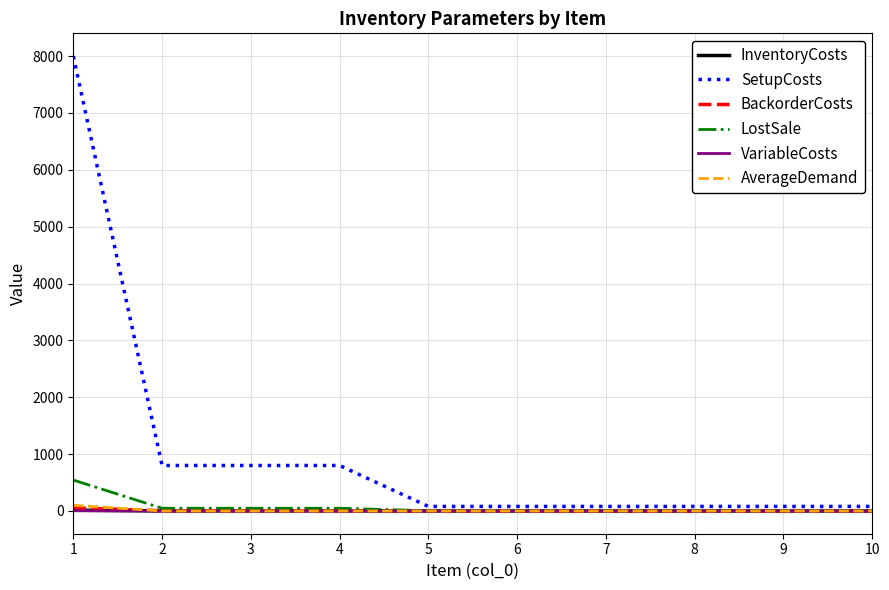

Which series has the largest total across all categories?

SetupCosts